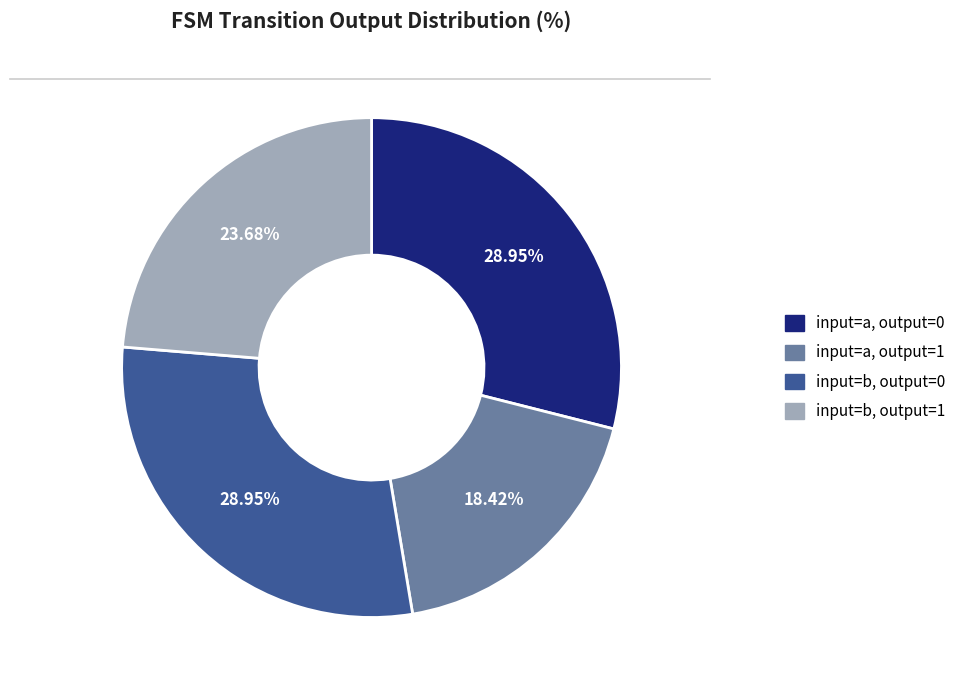

Is the sum of input=b, output=1 and input=b, output=0 greater than half?

Yes